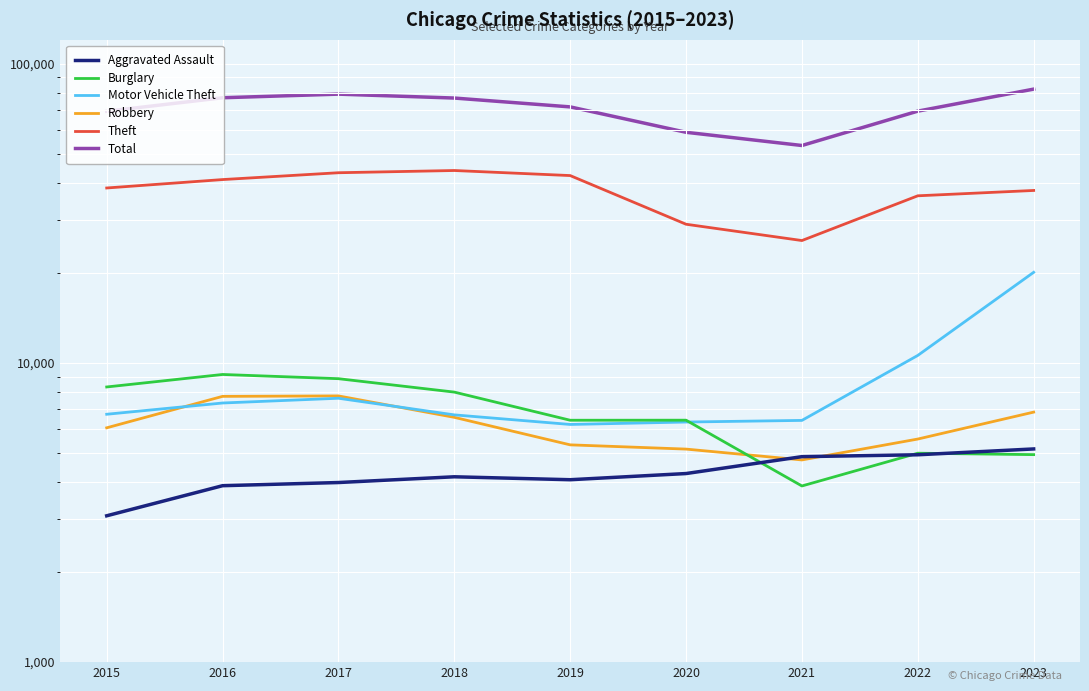

What is the sum of the Total values at 2017 and 2021?

132260